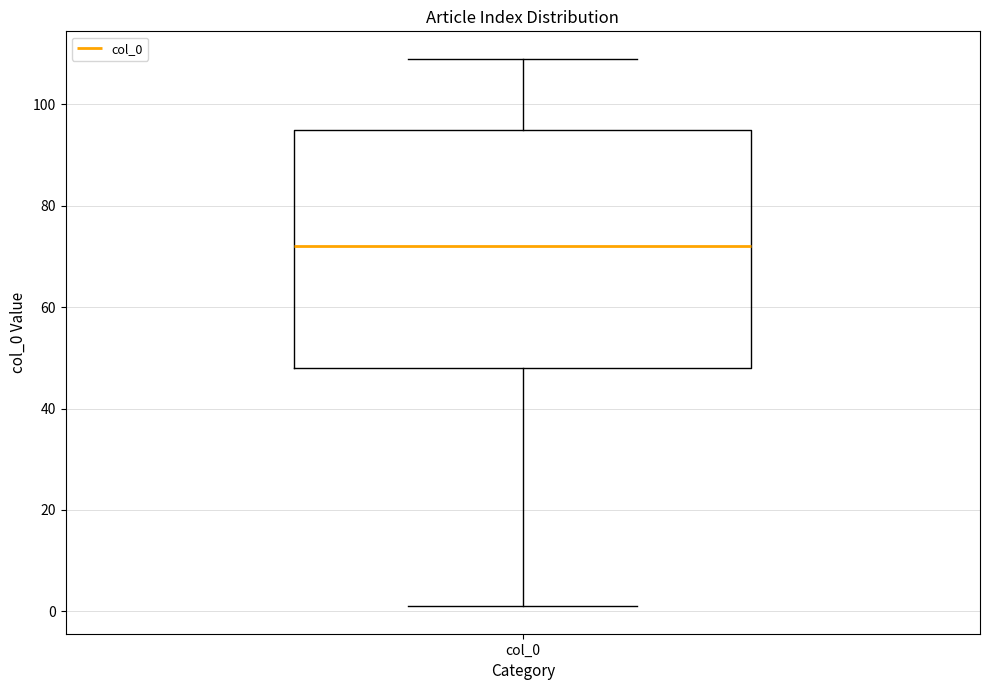

Transcribe this box plot: give where the median line is, the range the box spans, and where the two whiskers end, as read against the y-axis. The values are not printed on the chart, so give them approximately, as read against the axis.

median 72, box 48 to 96, whiskers 2 to 110